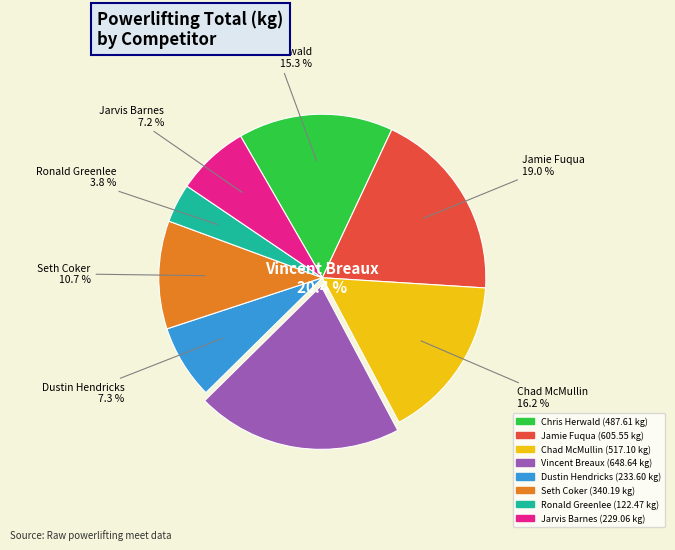

What is the ratio of the value at Jamie Fuqua to the value at Vincent Breaux?

0.9